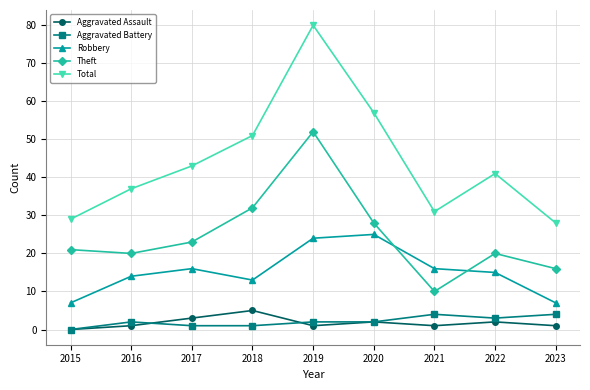

At how many categories does at least one series exceed 11?

9